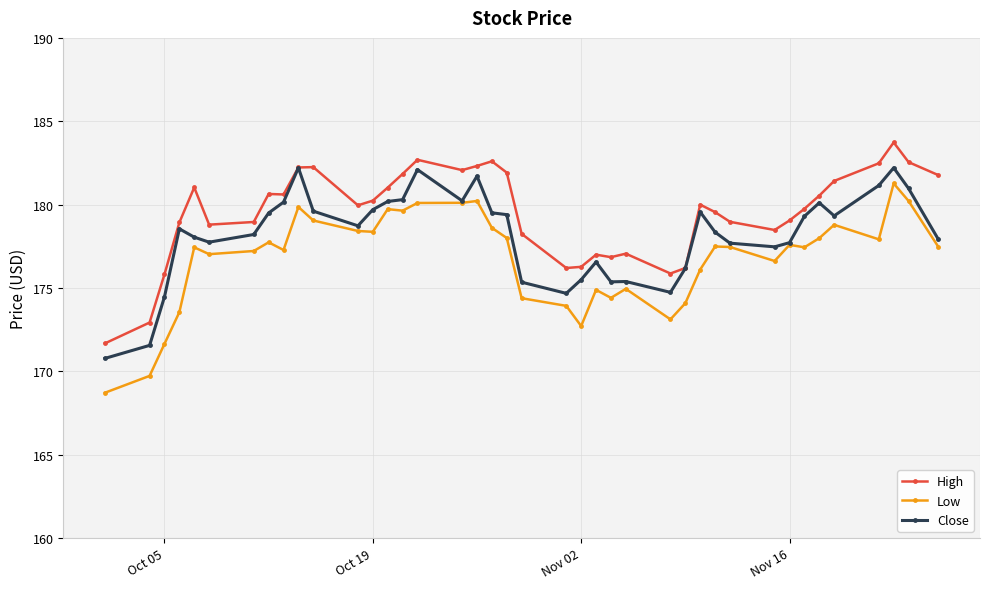

What is the average value of the High series?

179.5